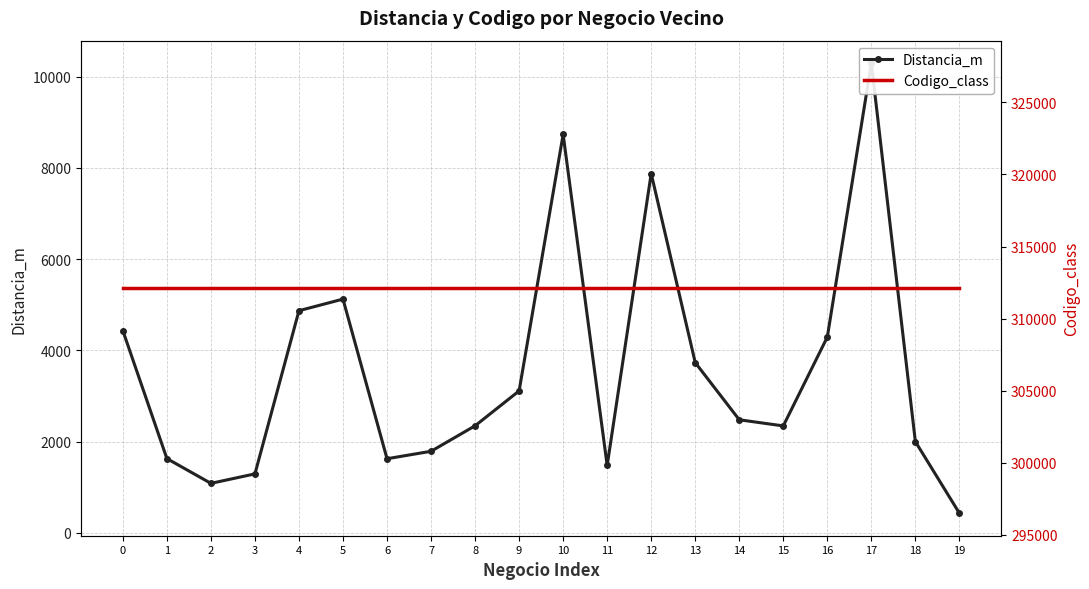

At which label is Distancia_m closest to 5362?

5